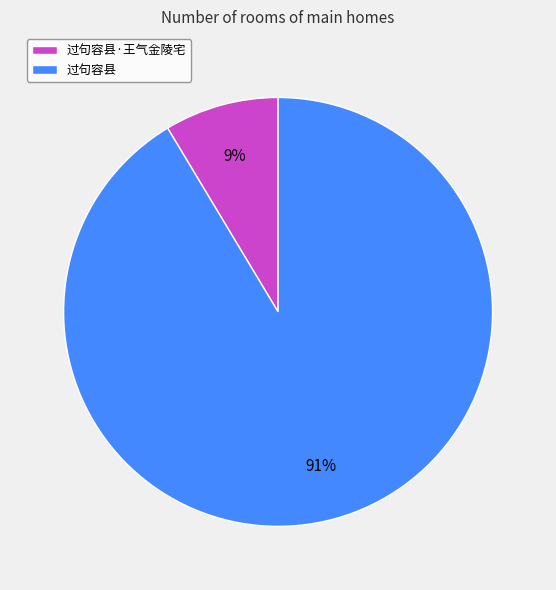

How many slices are in this pie chart?

2